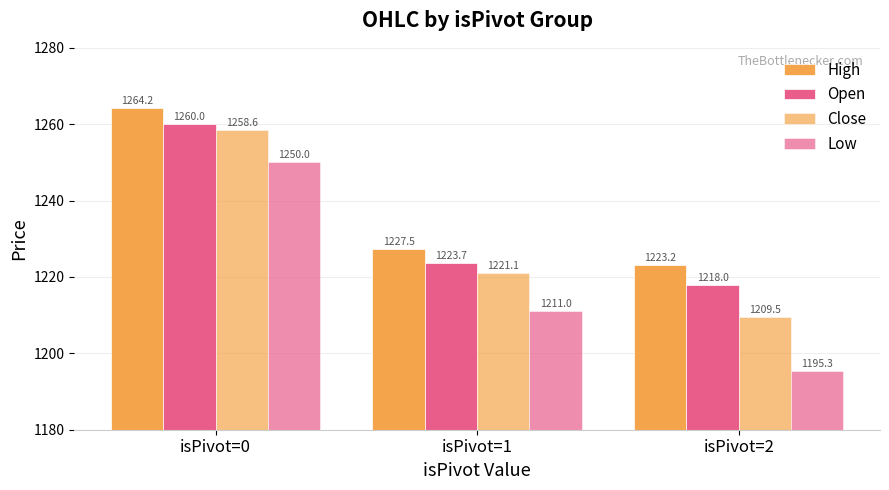

True or false: Open has a value of 1218.0 at isPivot=2.

True